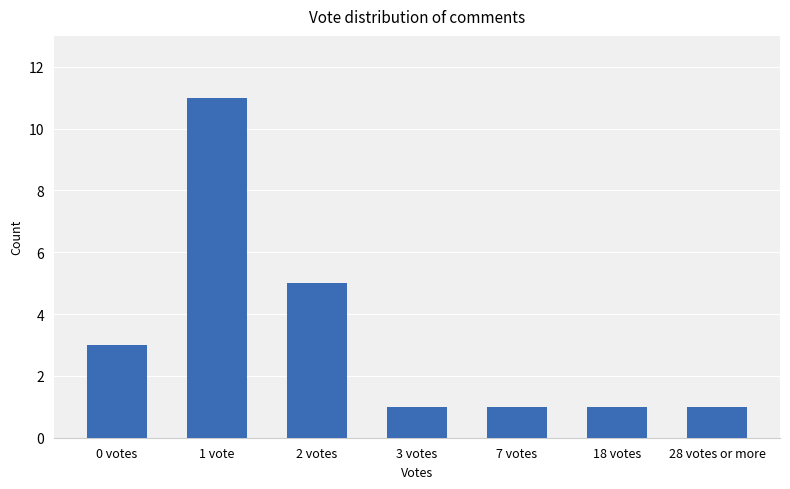

What position from the right is 18 votes?

2